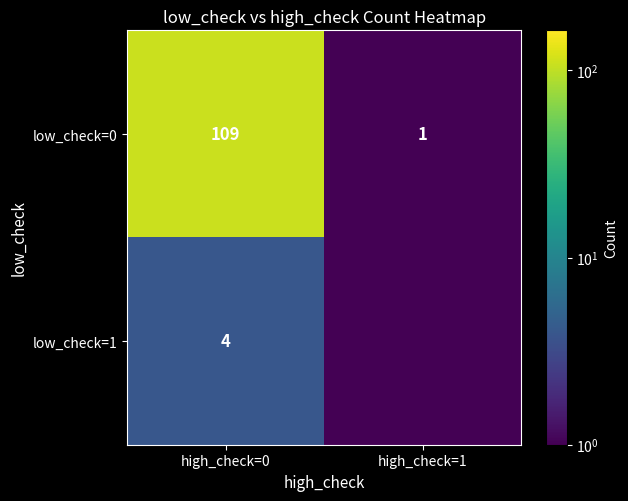

What is the difference between the highest and lowest values at high_check=0?

105.0